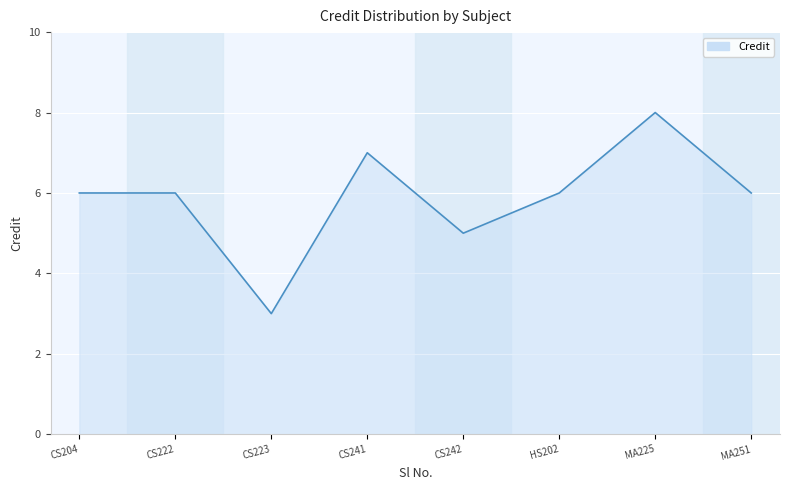

Reading left to right, list all the values displayed in this chart.

6	6	3	7	5	6	8	6